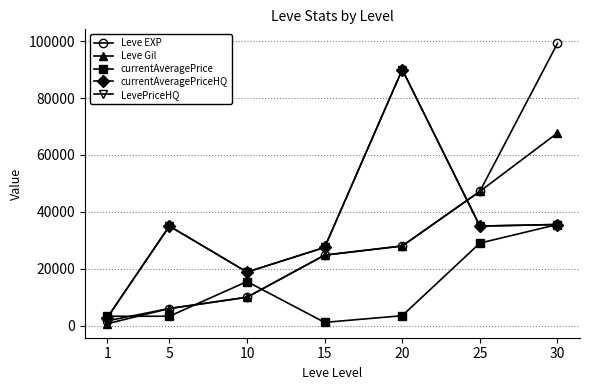

At which label does Leve Gil reach its peak?

30